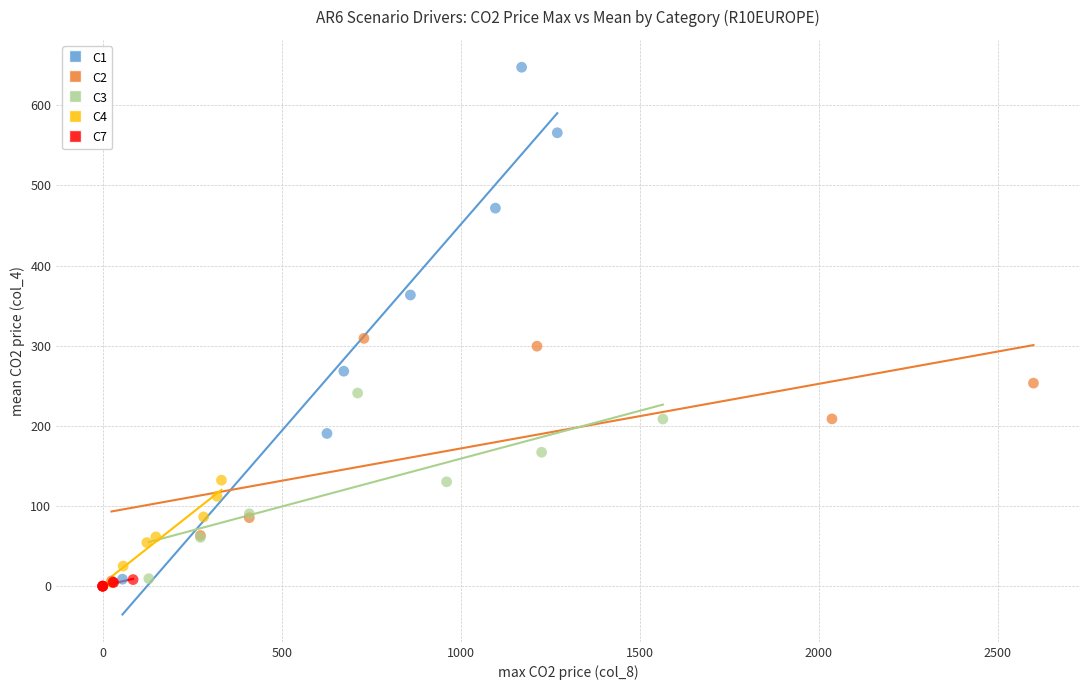

What are all the series names shown in the legend?

C1, C2, C3, C4, C7